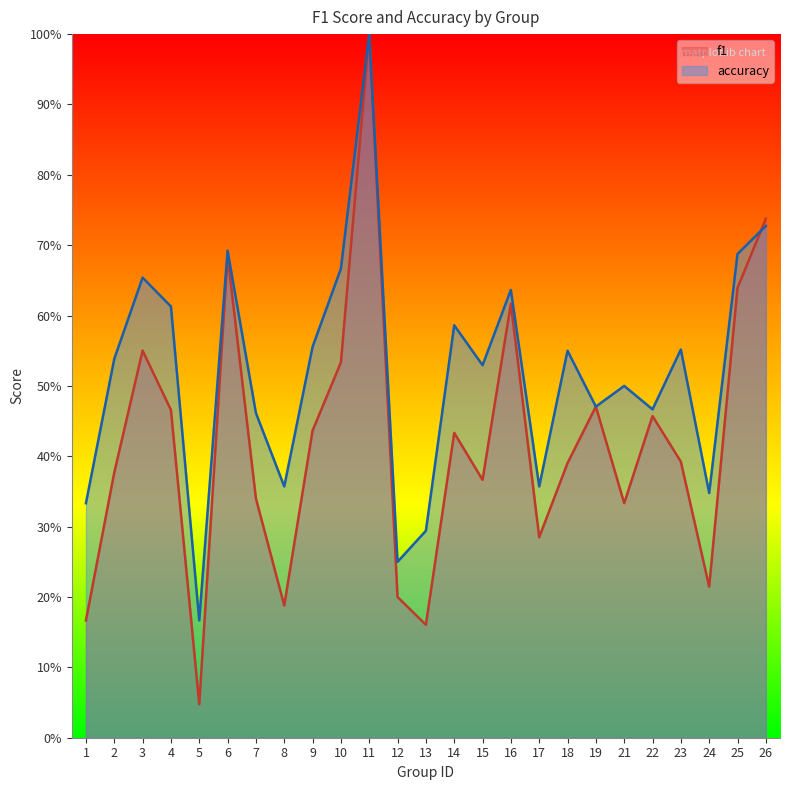

In accuracy, how many points are higher than both neighbors (excluding endpoints)?

8